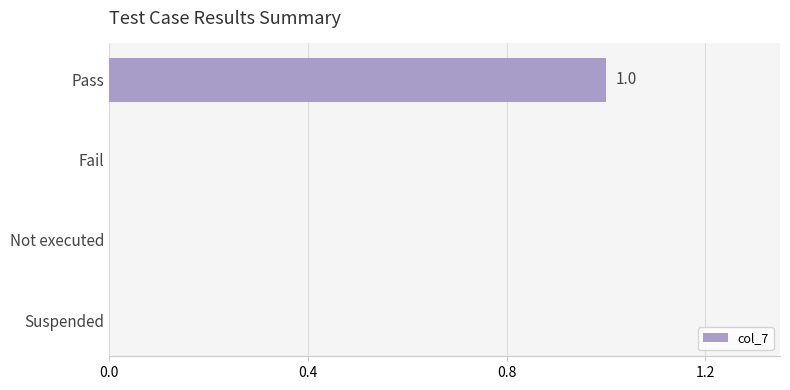

Reading top to bottom, extract all data points from this chart.

Pass=1	Fail=0	Not executed=0	Suspended=0